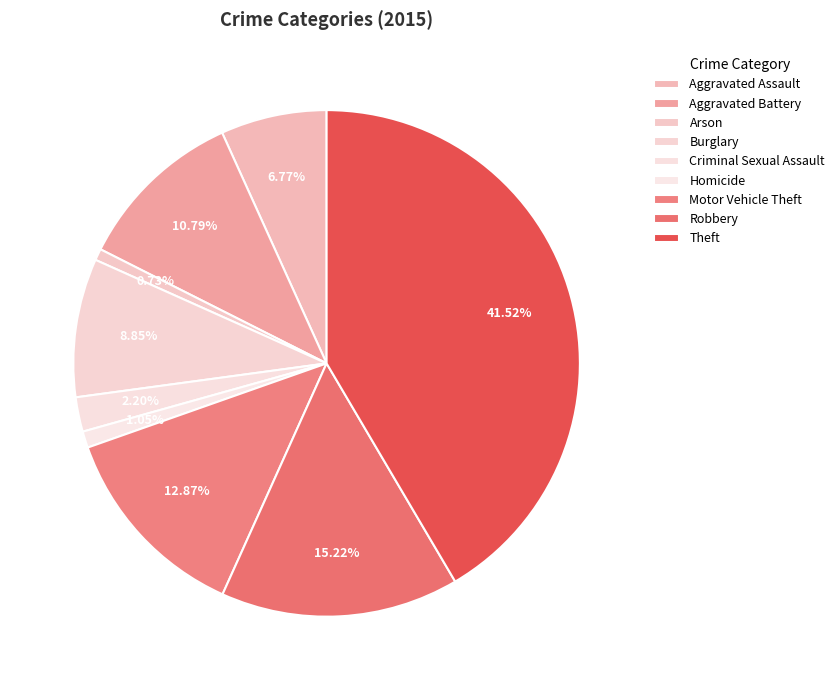

Combined, what portion of the pie is Robbery and Aggravated Assault?

22.0%